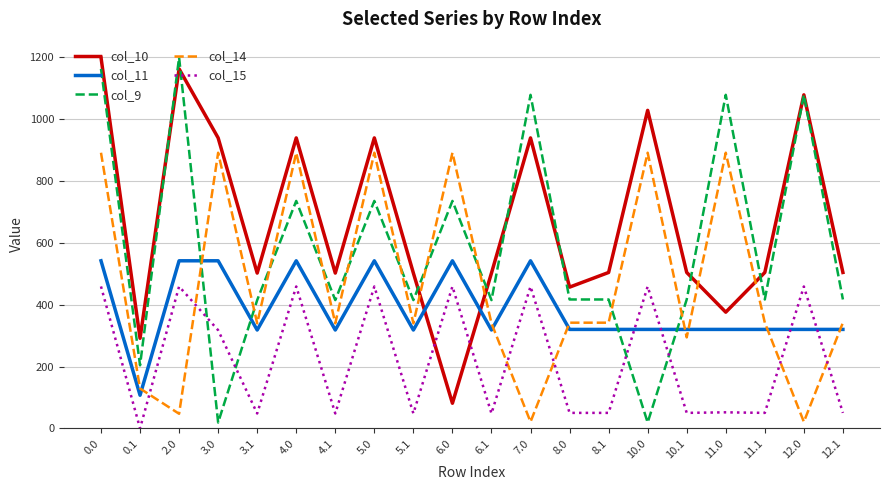

What is the difference between the col_11 values at 0.1 and 10.0?

213.0